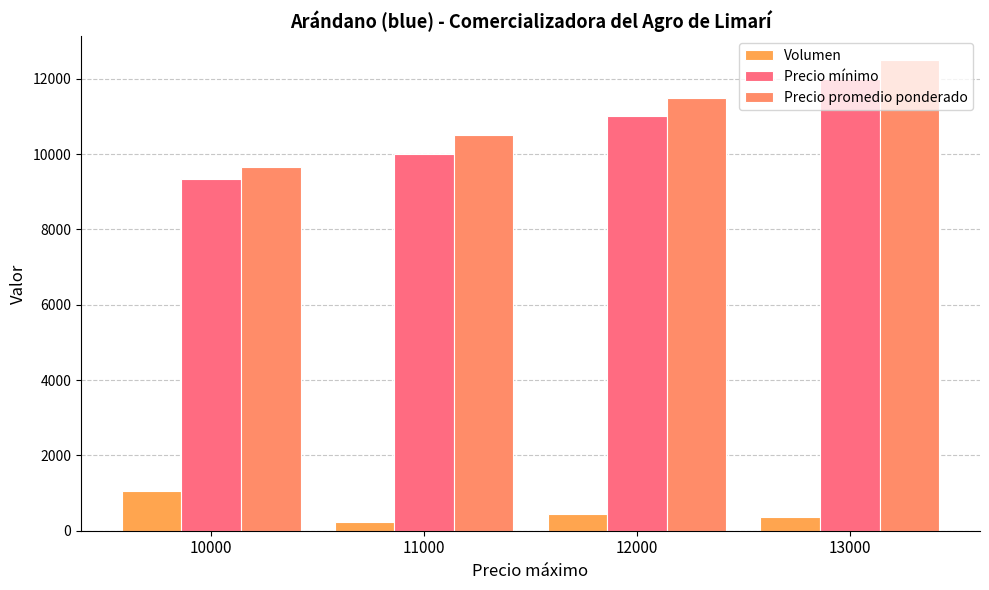

The value of Precio promedio ponderado at 11000 is 10500.0. True or false?

True